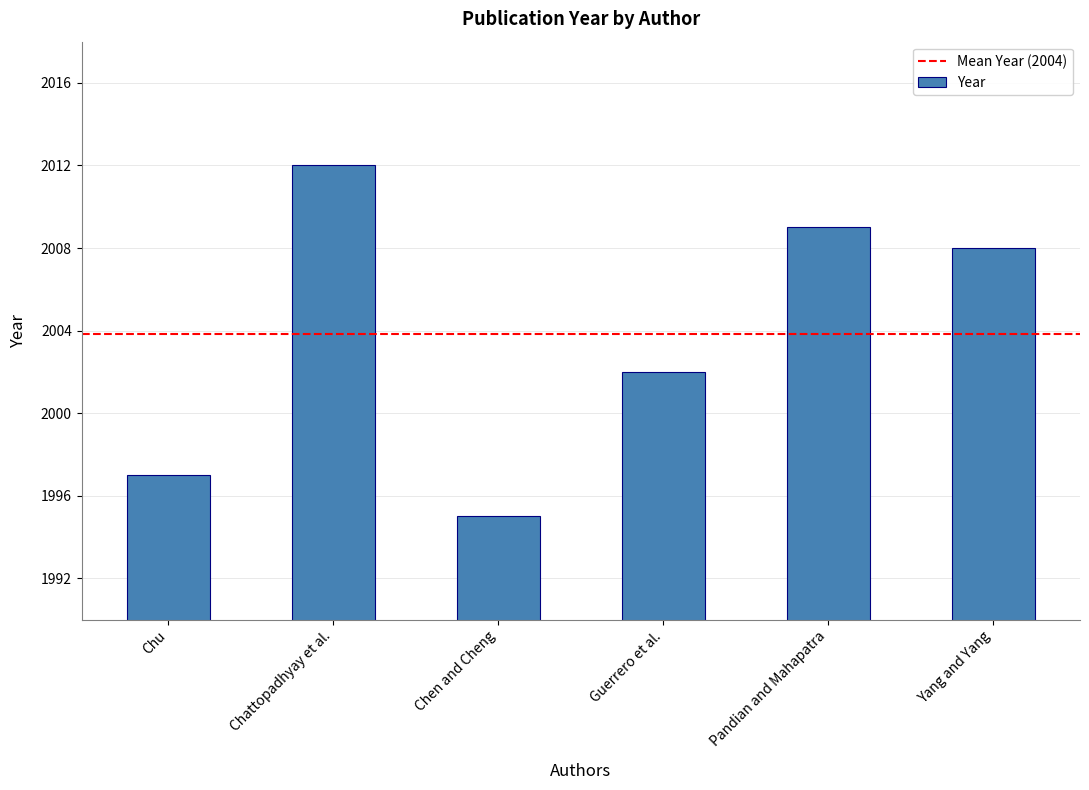

What is the label of the 4th bar from the left?

Guerrero et al.